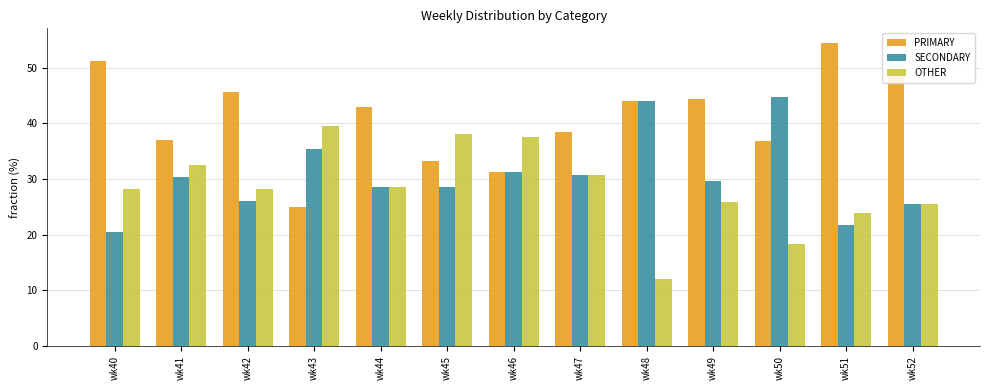

The OTHER series shows 44.6 at wk42. True or false?

False